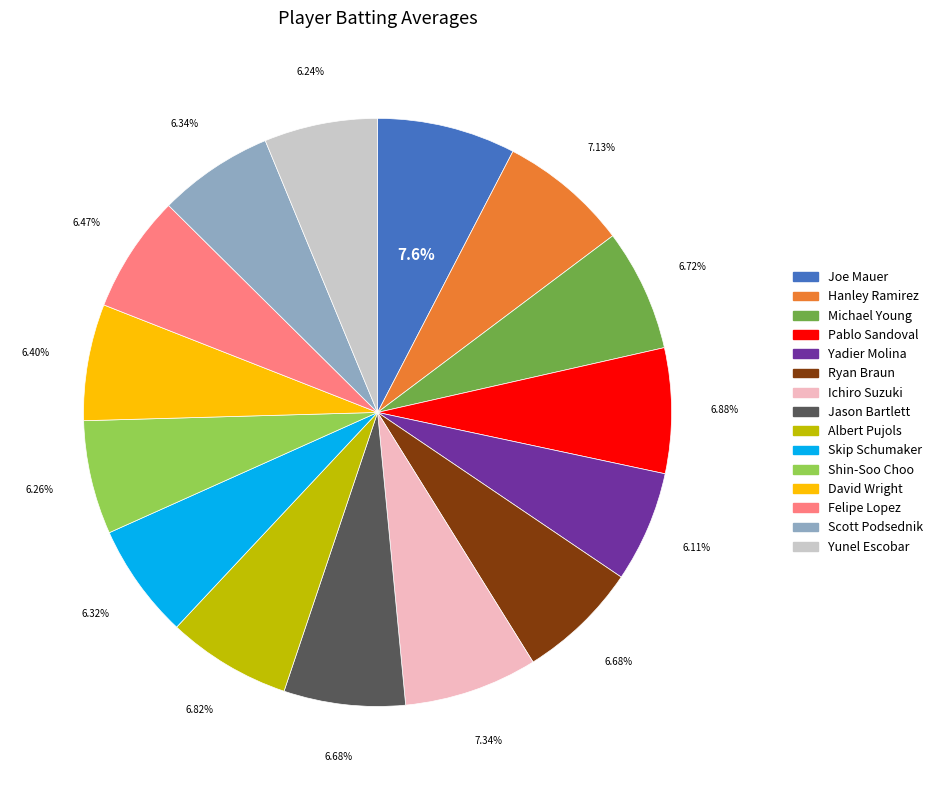

Combined, do Albert Pujols and David Wright account for over 50%?

No